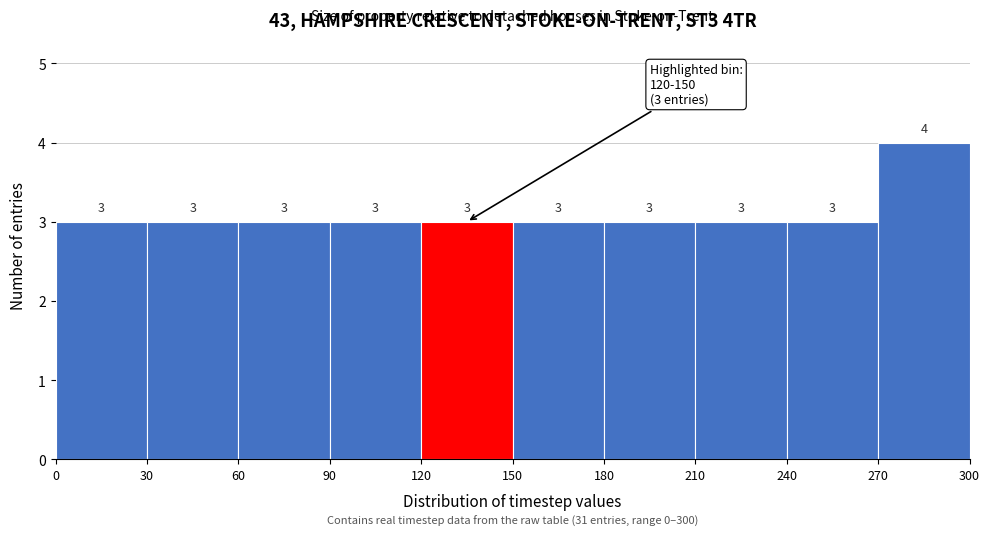

Over which range of the x-axis is the bar tallest?

270 to 300